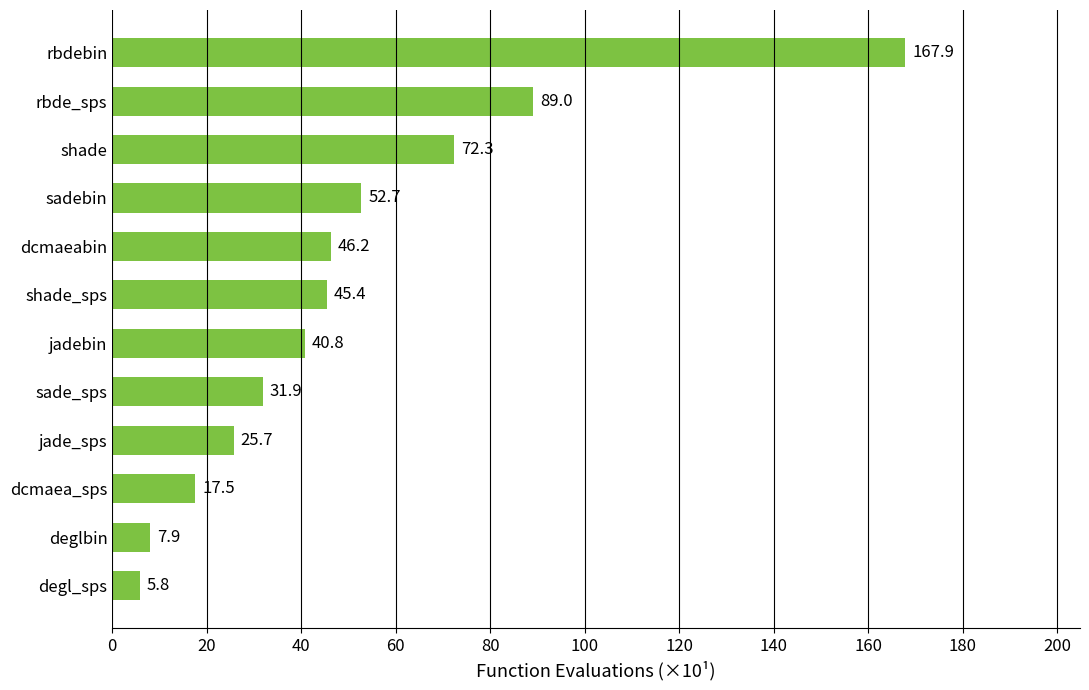

What is the label of the 3rd bar from the top?

shade